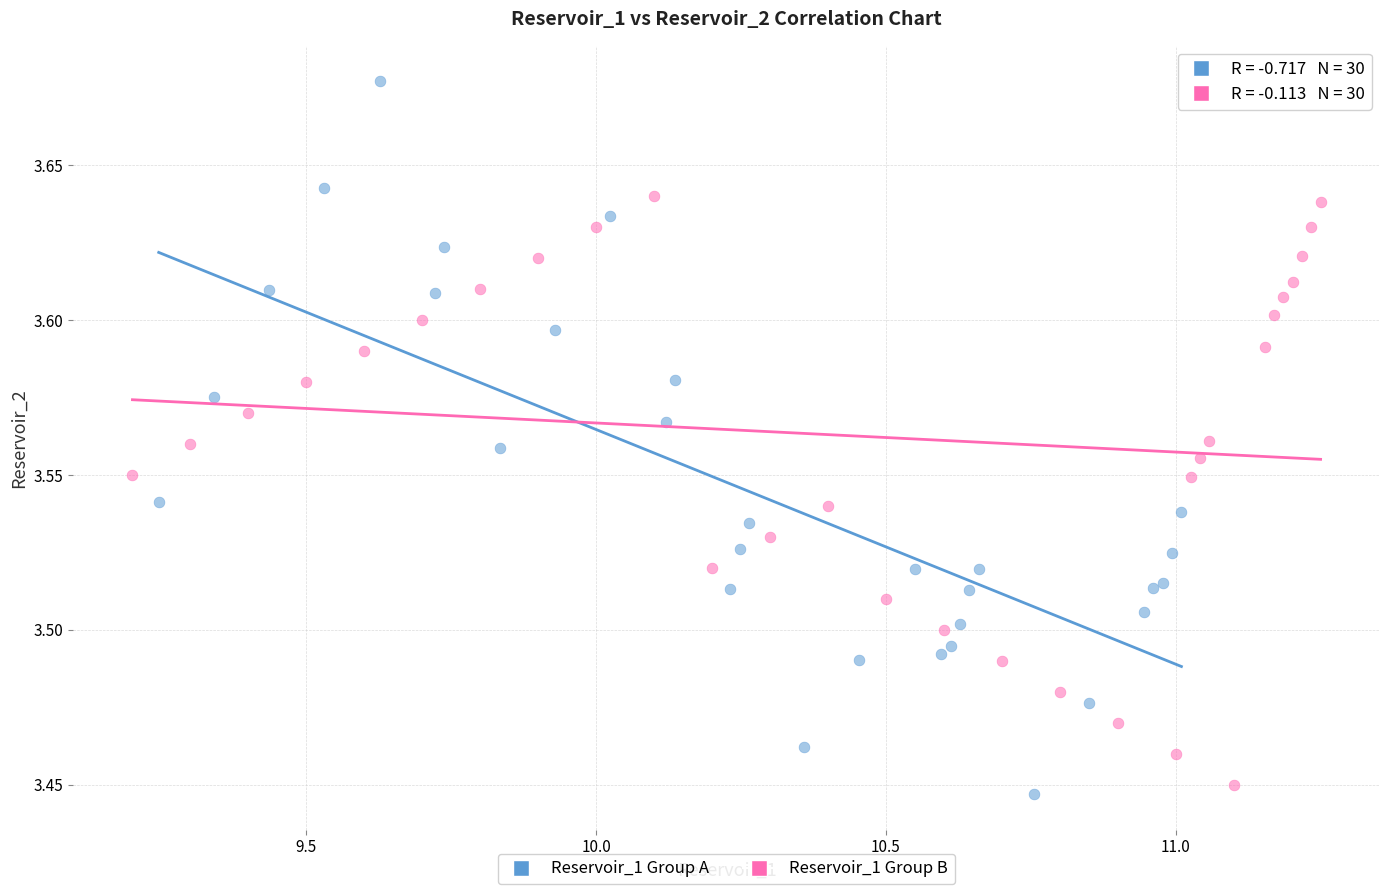

Which series contains the highest Y value?

Reservoir_1 Group A